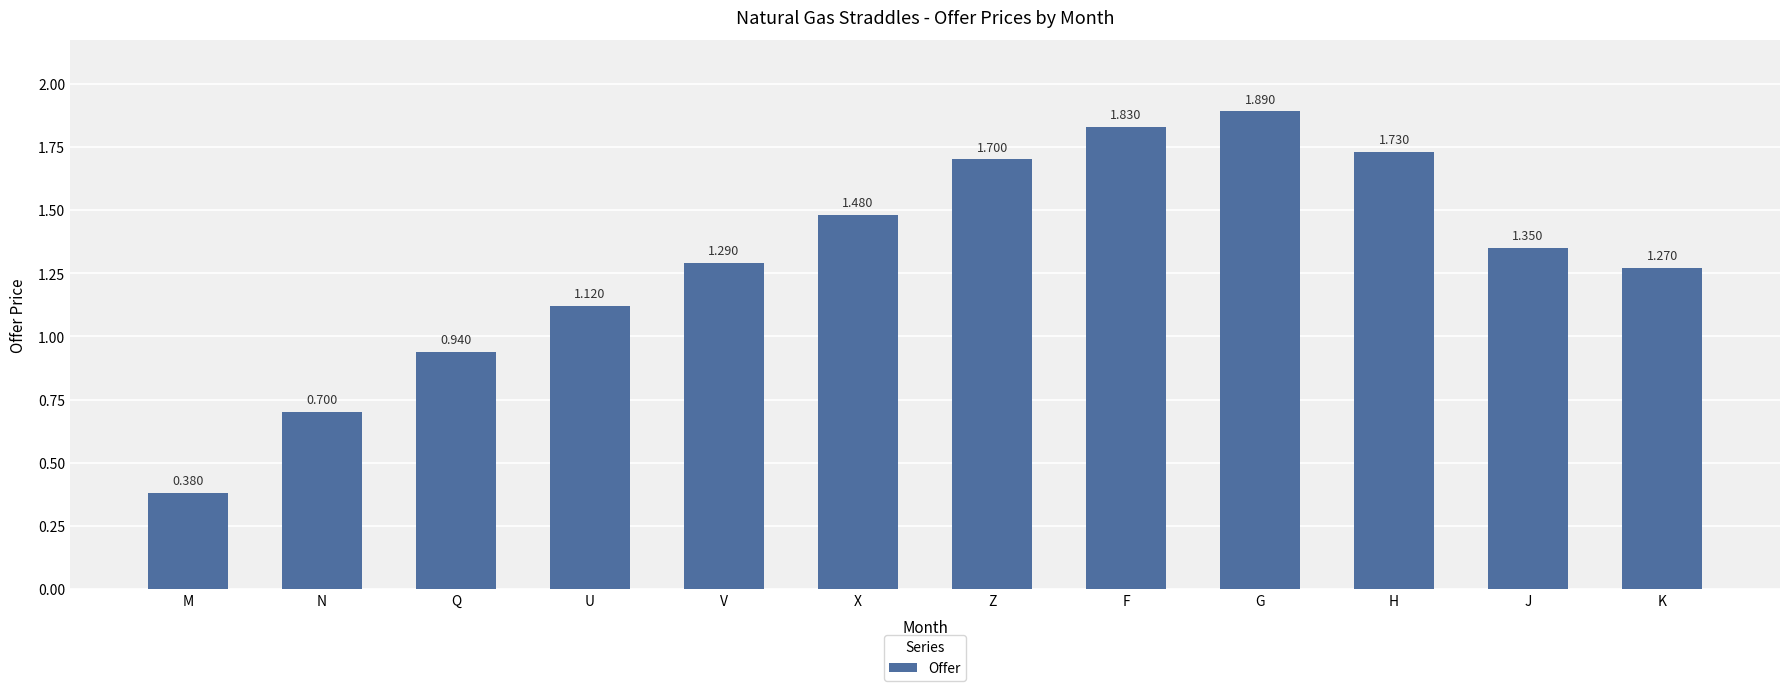

Is it true that the value at X is 2.2?

False